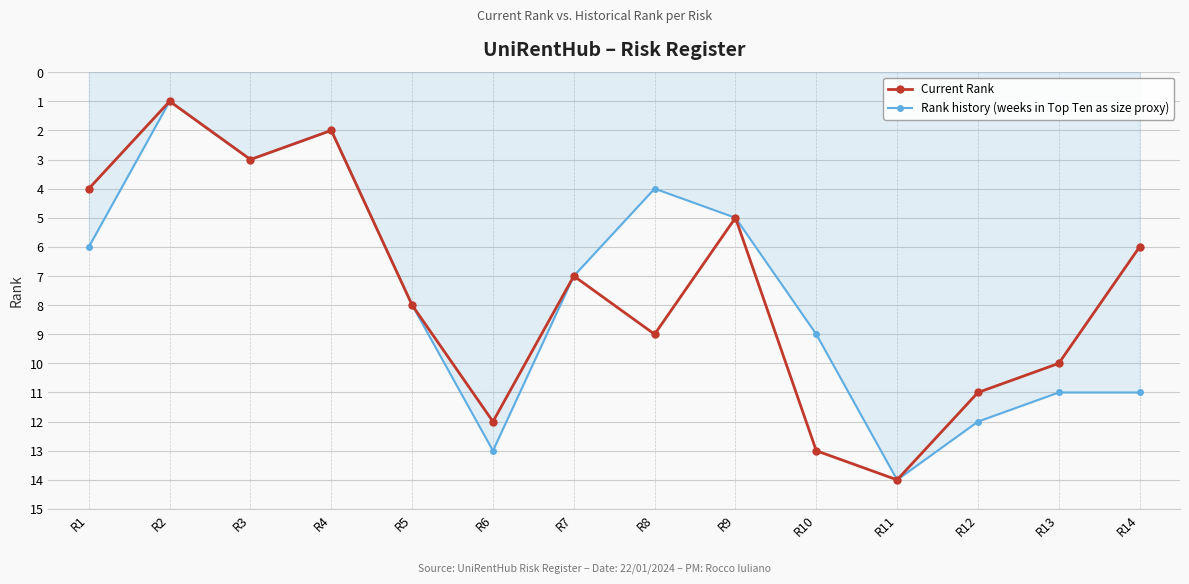

Reading right to left, transcribe all the data shown in this chart.

Current Rank: R14=6	R13=10	R12=11	R11=14	R10=13	R9=5	R8=9	R7=7	R6=12	R5=8	R4=2	R3=3	R2=1	R1=4
Rank history (weeks in Top Ten as size proxy): R14=11	R13=11	R12=12	R11=14	R10=9	R9=5	R8=4	R7=7	R6=13	R5=8	R4=2	R3=3	R2=1	R1=6